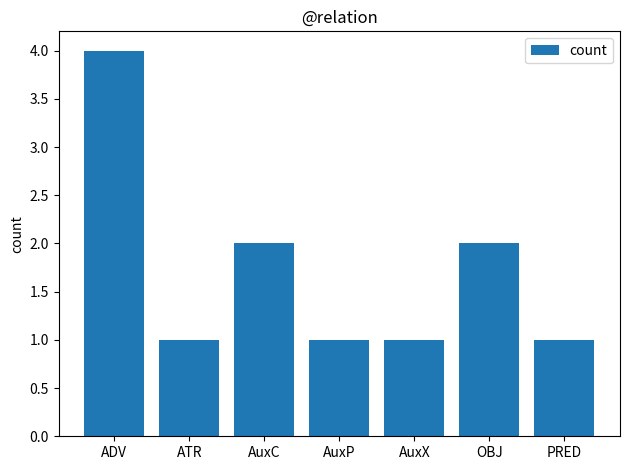

How many categories are shown in the chart?

7